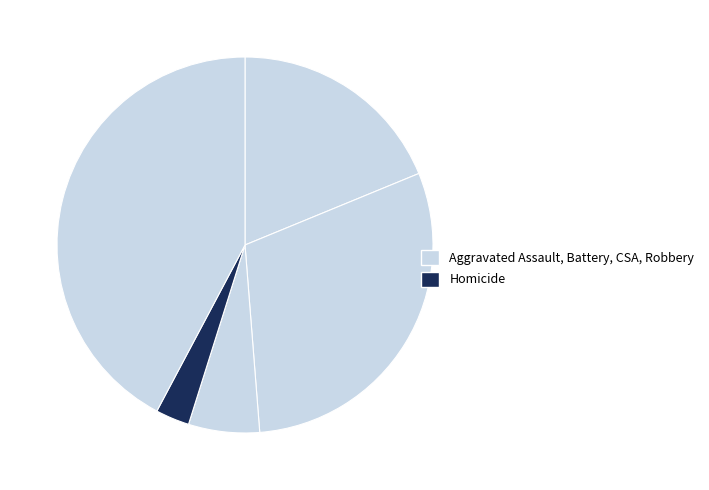

How many segments does this pie chart have?

5